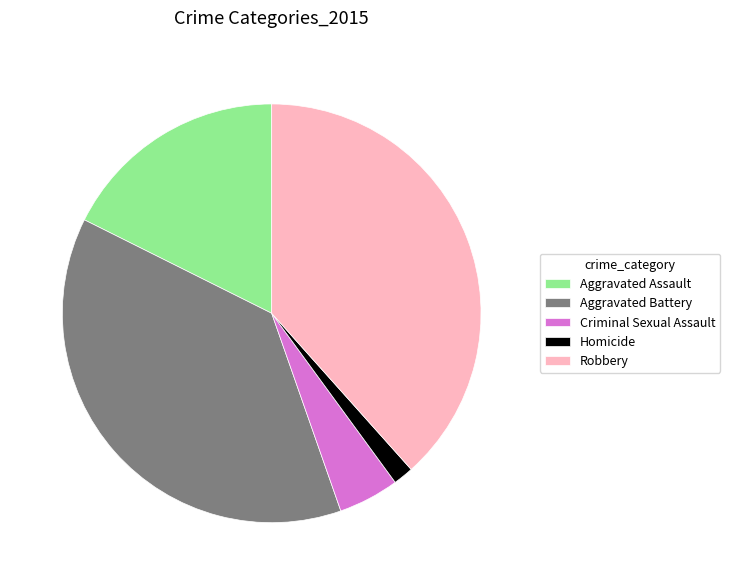

The Robbery slice represents 23% of the pie. True or false?

False